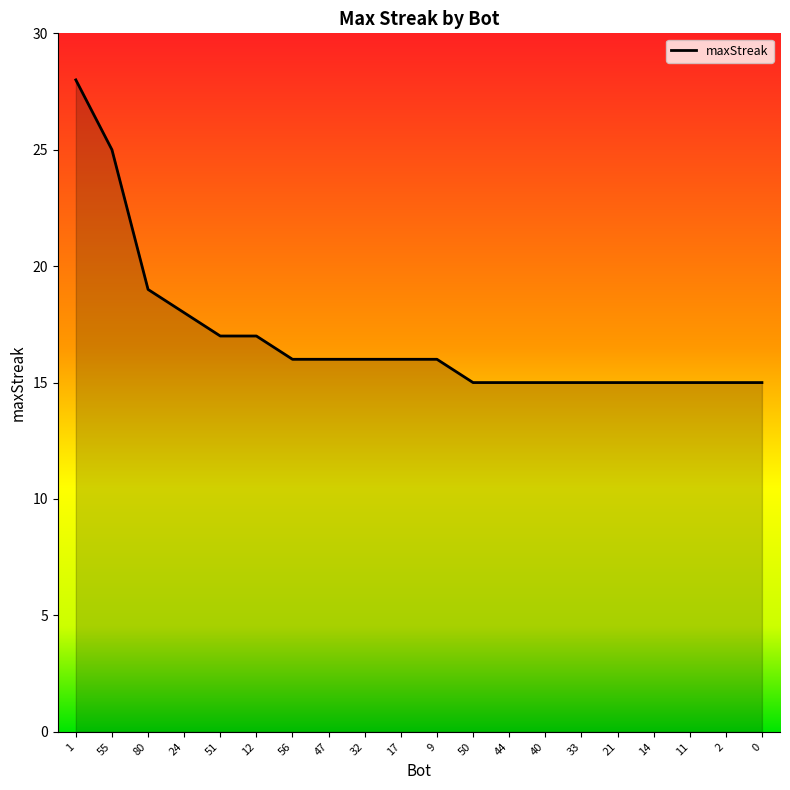

Which label corresponds to the largest value in the chart?

1